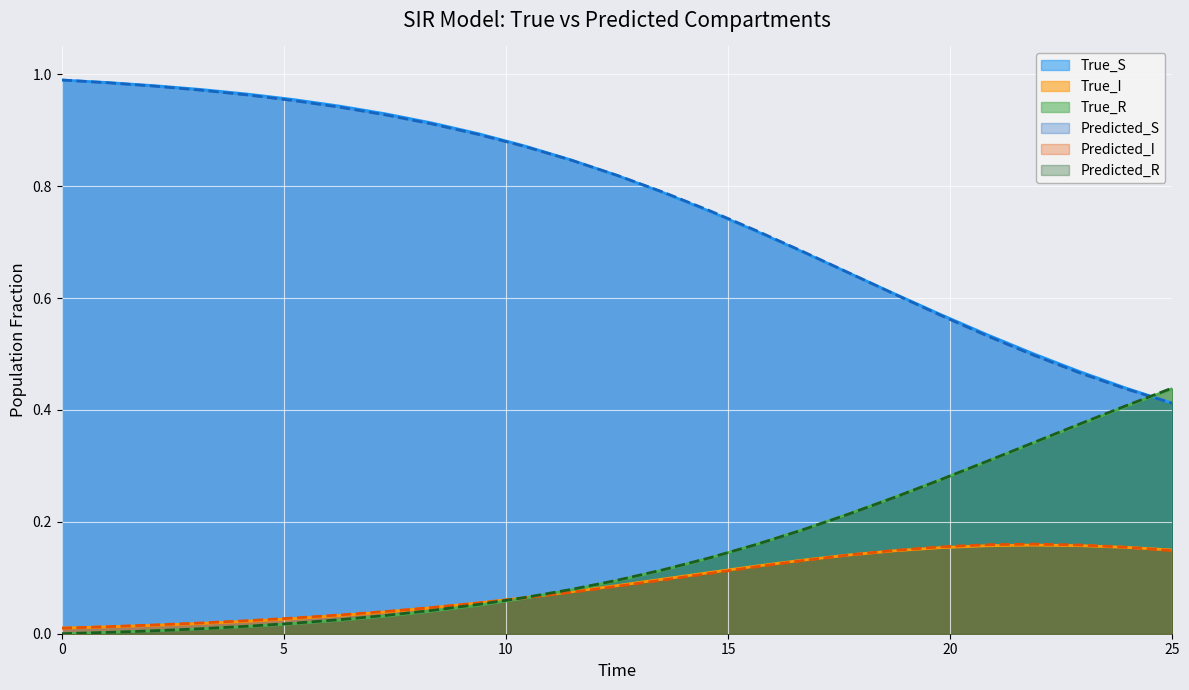

True or false: True_S and True_I intersect in this chart.

False